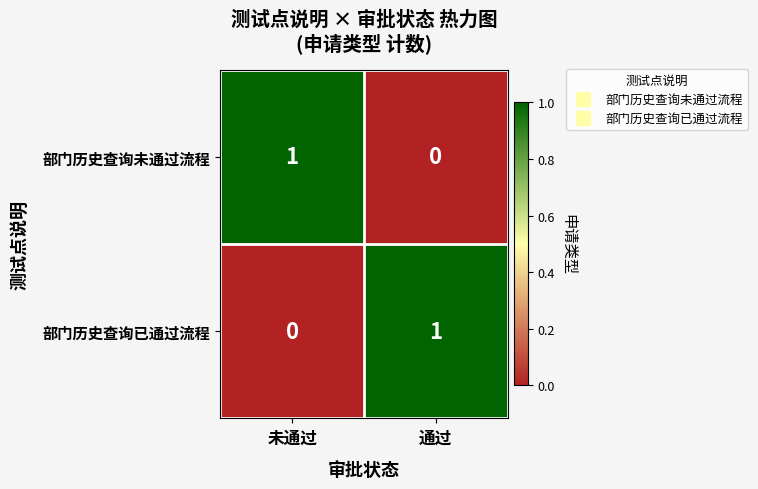

Reading right to left, extract all data points from this chart.

部门历史查询未通过流程: 0	1
部门历史查询已通过流程: 1	0